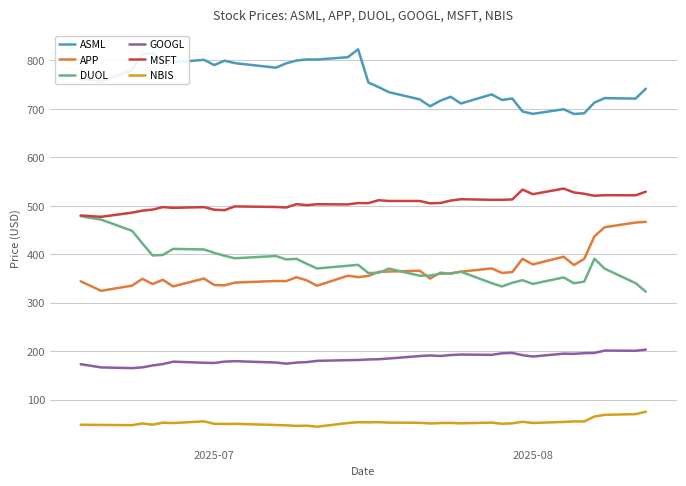

How many lines are shown in the chart?

6